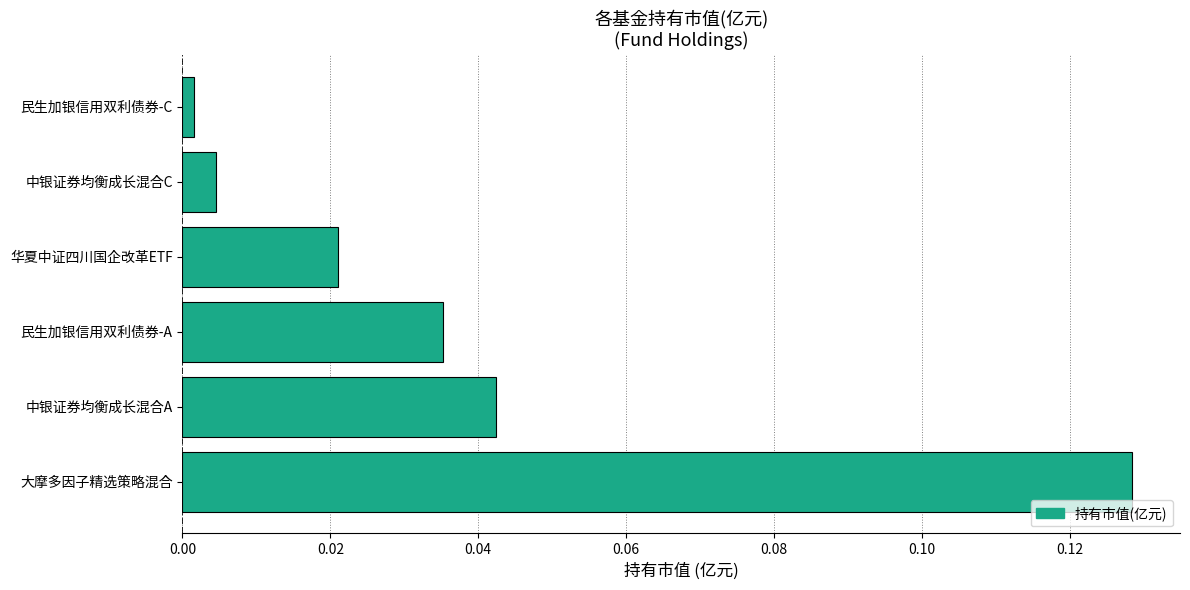

List the labels in order of value, smallest first.

民生加银信用双利债券-C, 中银证券均衡成长混合C, 华夏中证四川国企改革ETF, 民生加银信用双利债券-A, 中银证券均衡成长混合A, 大摩多因子精选策略混合